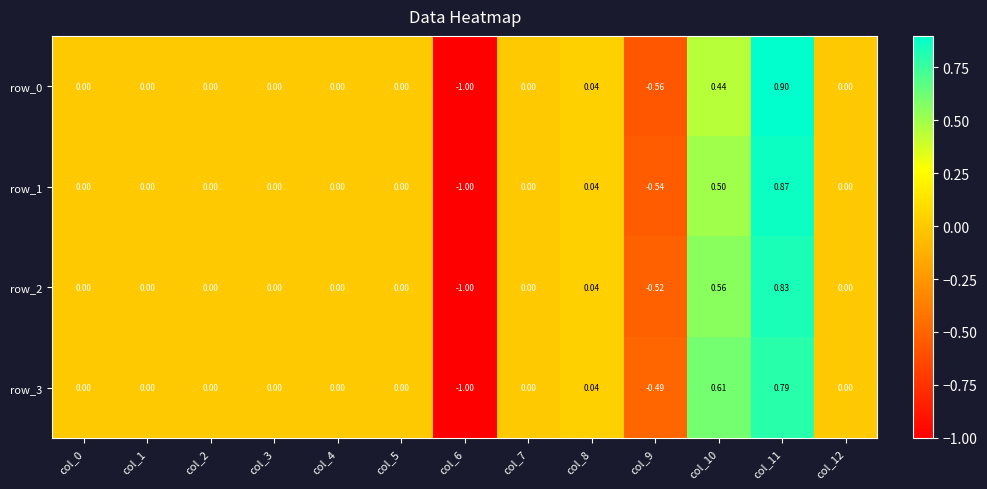

True or false: row_3 has a value of 0.0 at col_2.

True